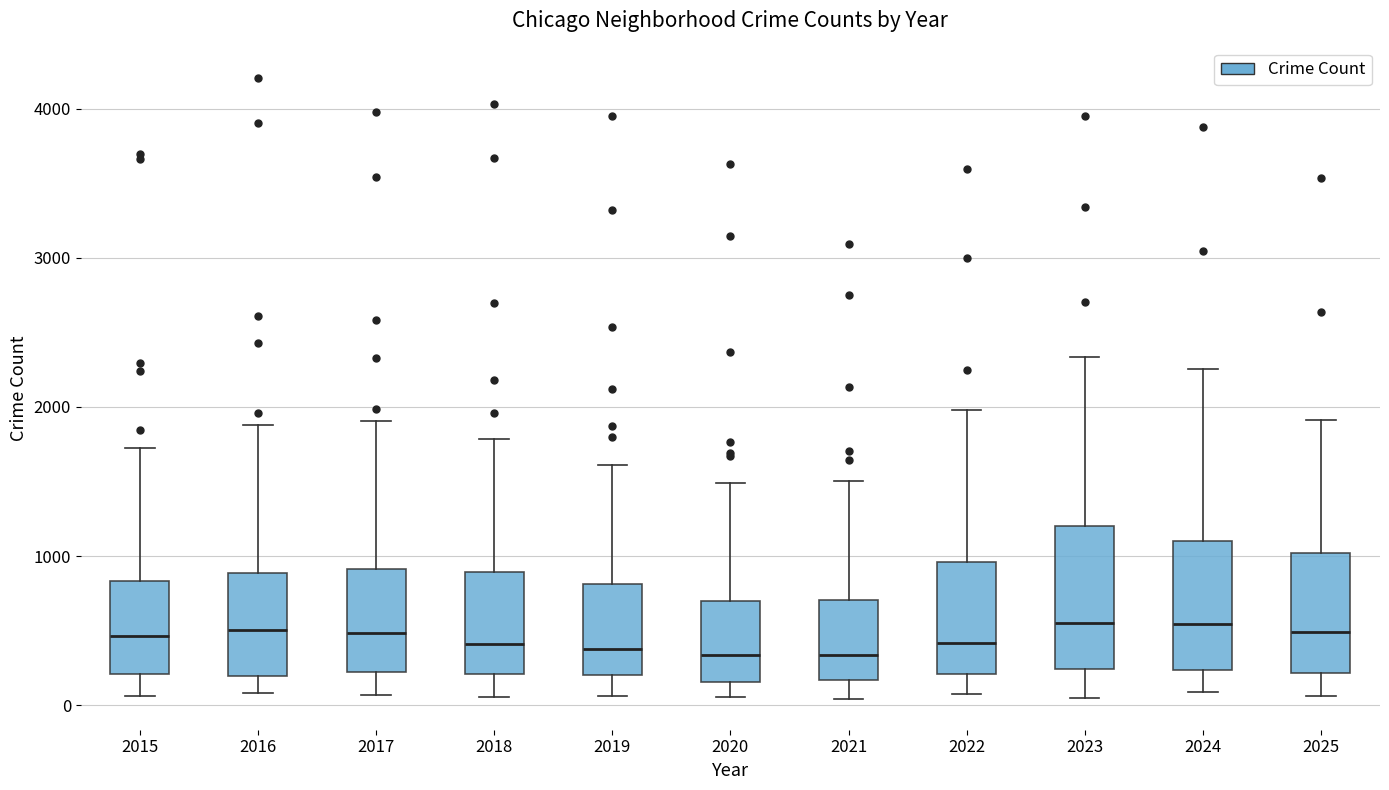

Where is the upper edge of the box at x = 2023 on the y-axis? The values are not printed on the chart, so give them approximately, as read against the axis.

1200